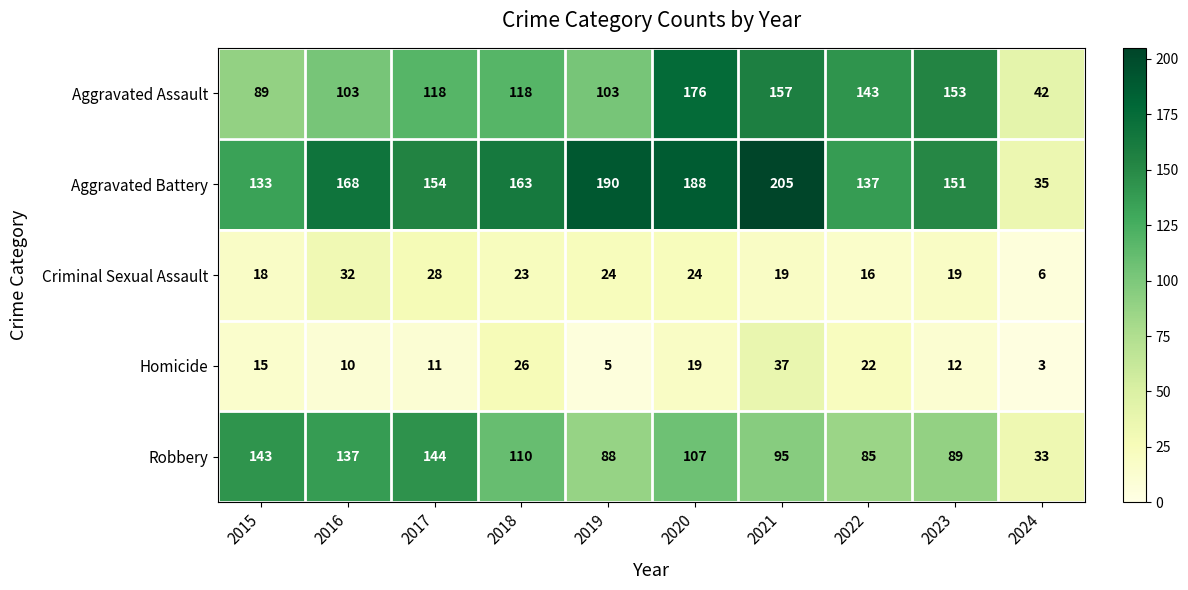

What is the highest value of the Homicide series?

37